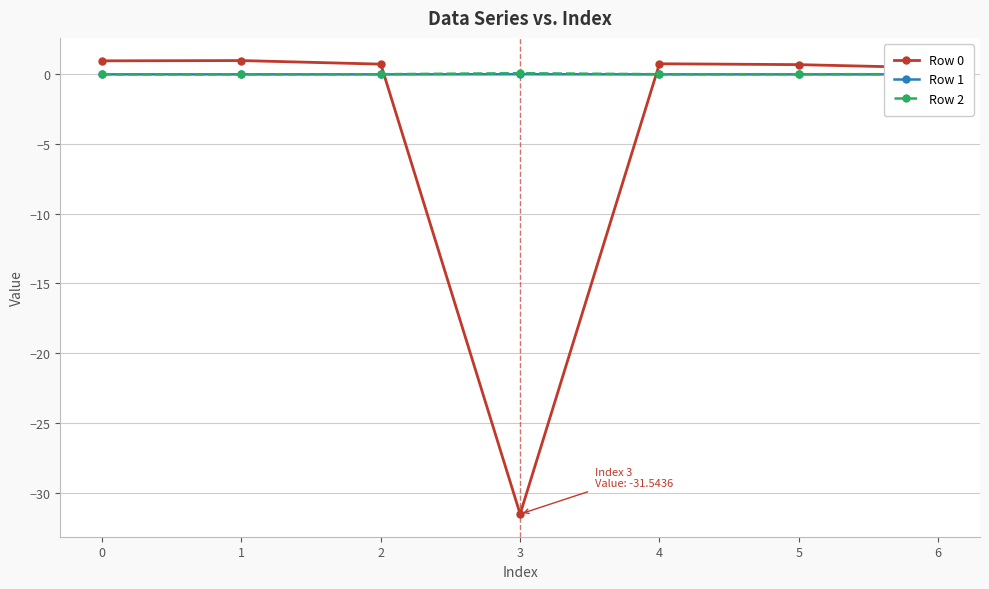

What is the difference between the maximum and minimum values in the Row 0 series?

32.5